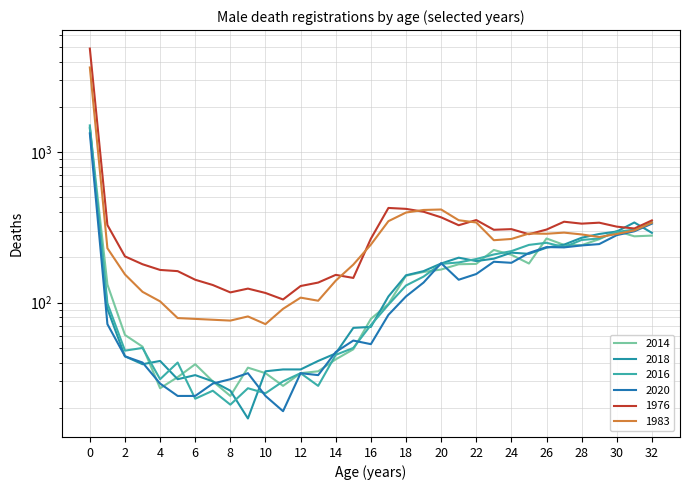

What is the difference between the maximum and second lowest values in the 2014 series?

1433